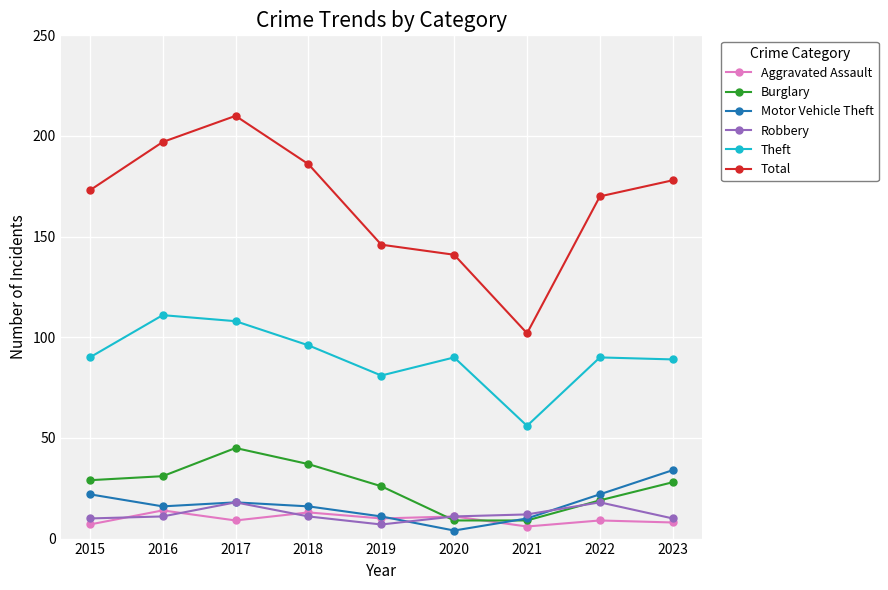

At which category is the sum across all series the highest?

2017